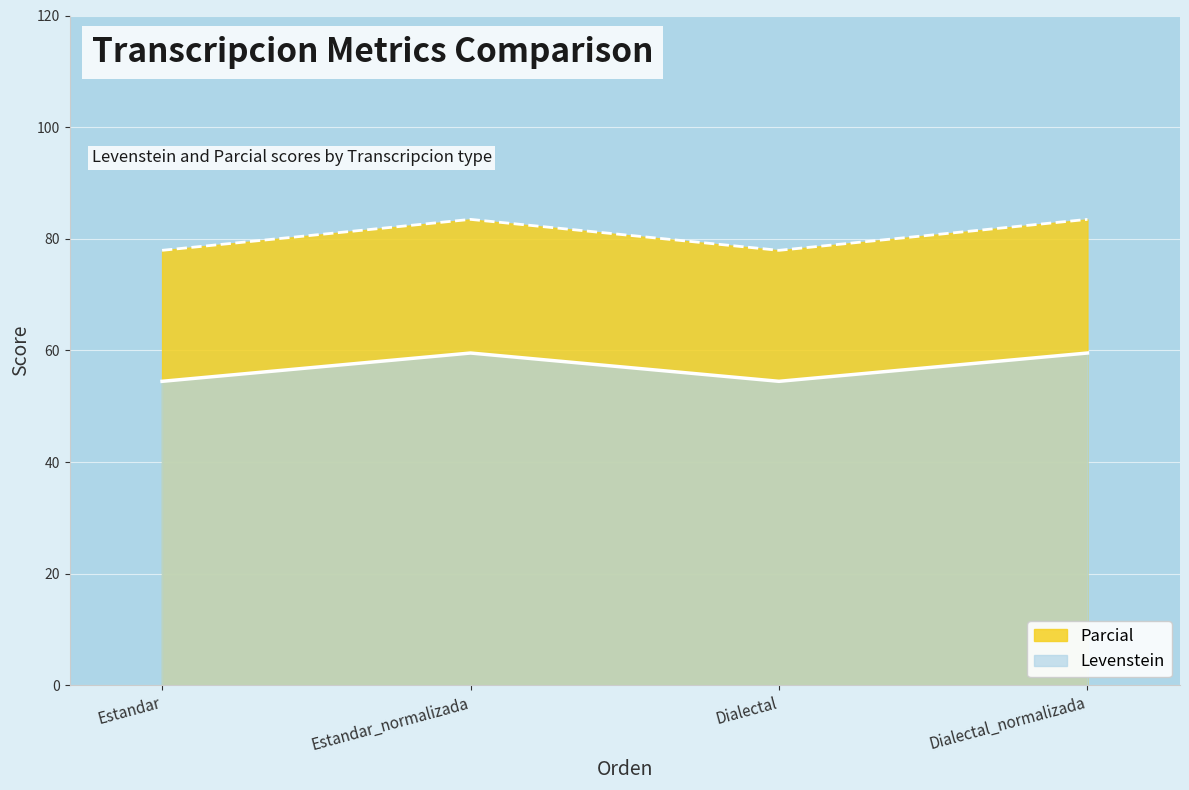

What is the sum of the Parcial values at Estandar_normalizada and Dialectal?

161.4